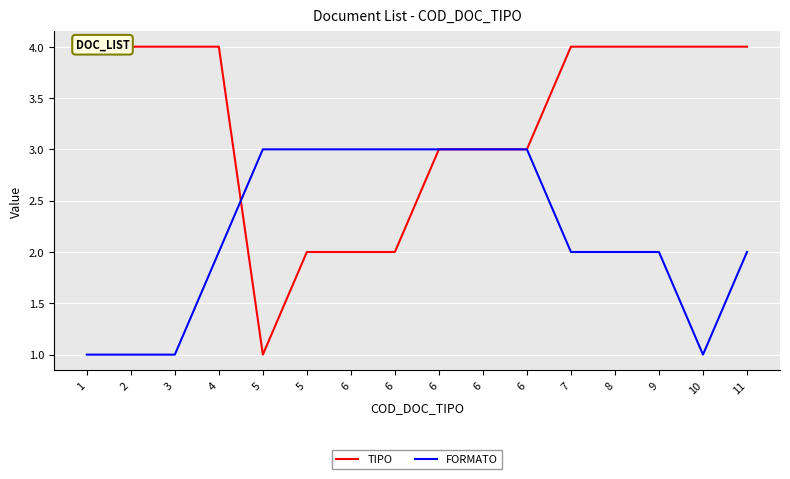

What is the average value of the TIPO series?

3